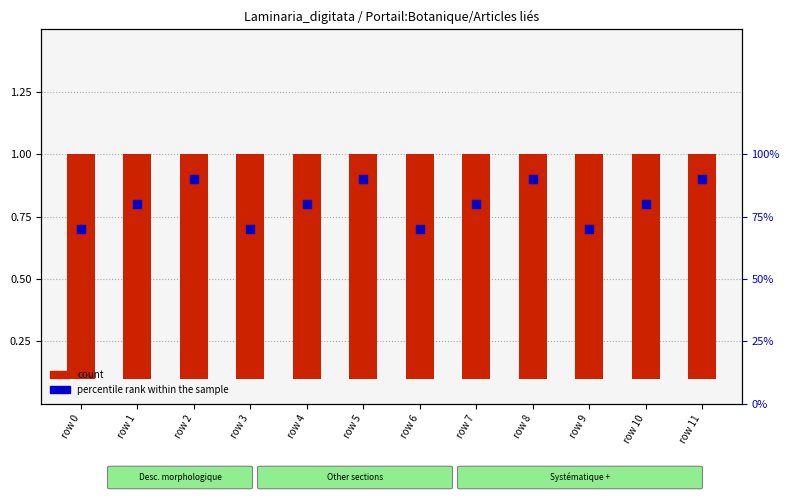

Is the value of count at row 5 greater than the value of percentile rank within the sample at row 11?

Yes